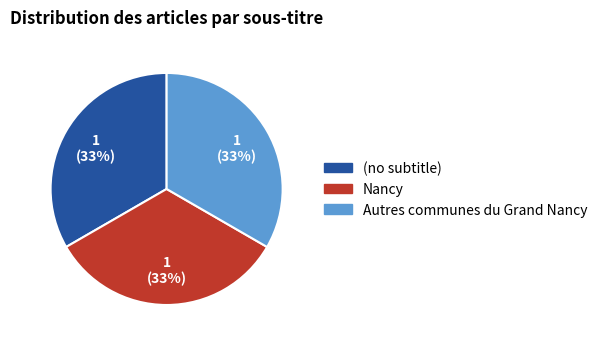

Combined, do Autres communes du Grand Nancy and (no subtitle) account for over 50%?

Yes